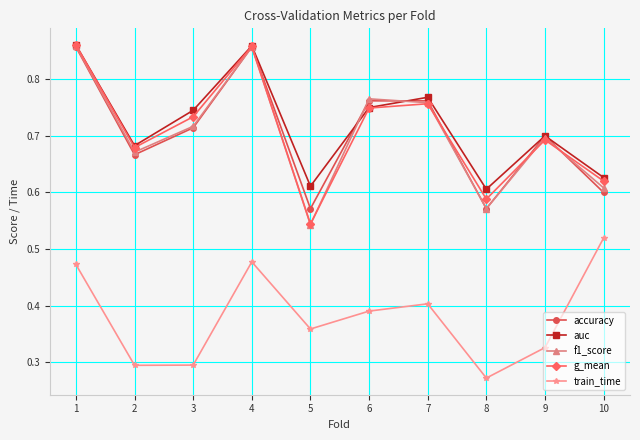

At which label does train_time reach its minimum?

8